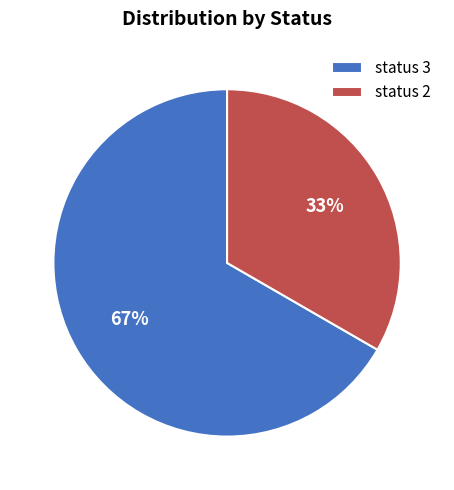

To the nearest percent, what percentage of the pie is status 3?

67%